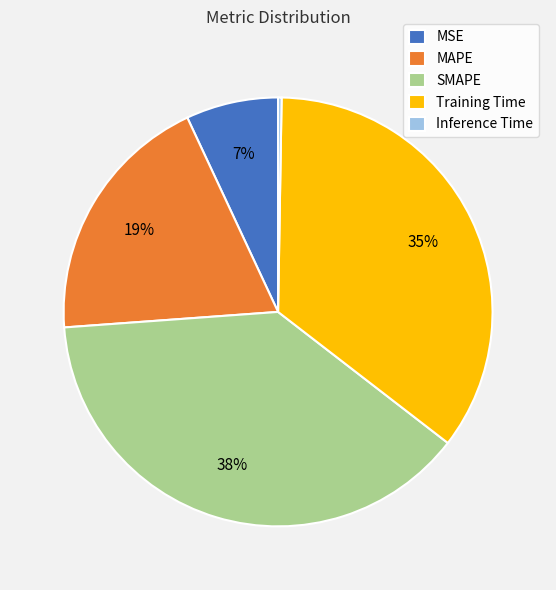

To the nearest percent, what portion does MAPE represent?

19%